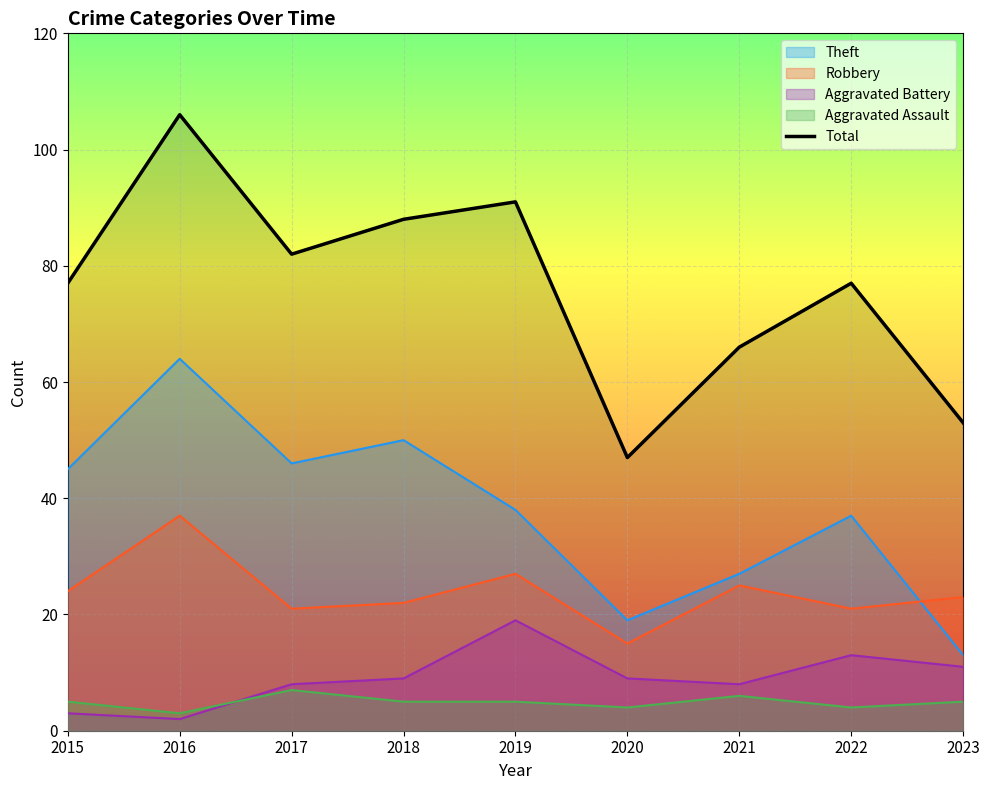

Is it true that the value at 2016 is 106?

True